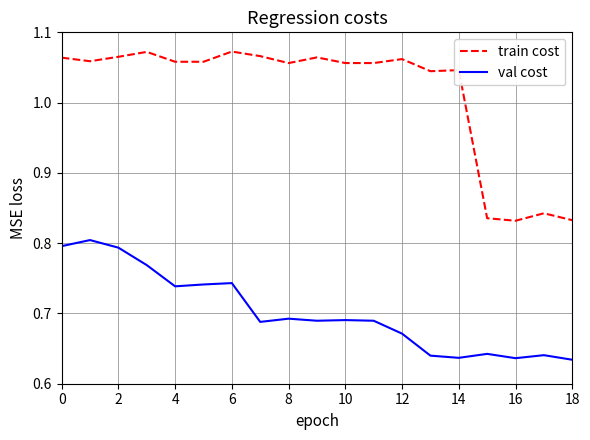

True or false: val cost and train cost cross at least once.

False